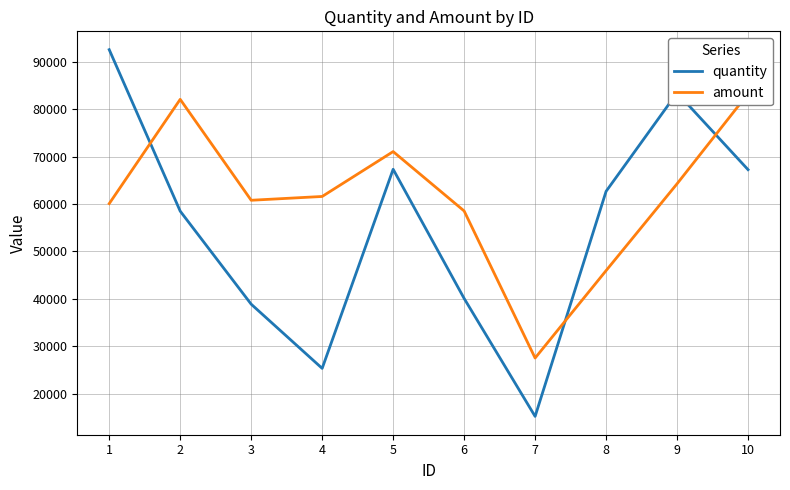

Which series has the largest total across all categories?

amount